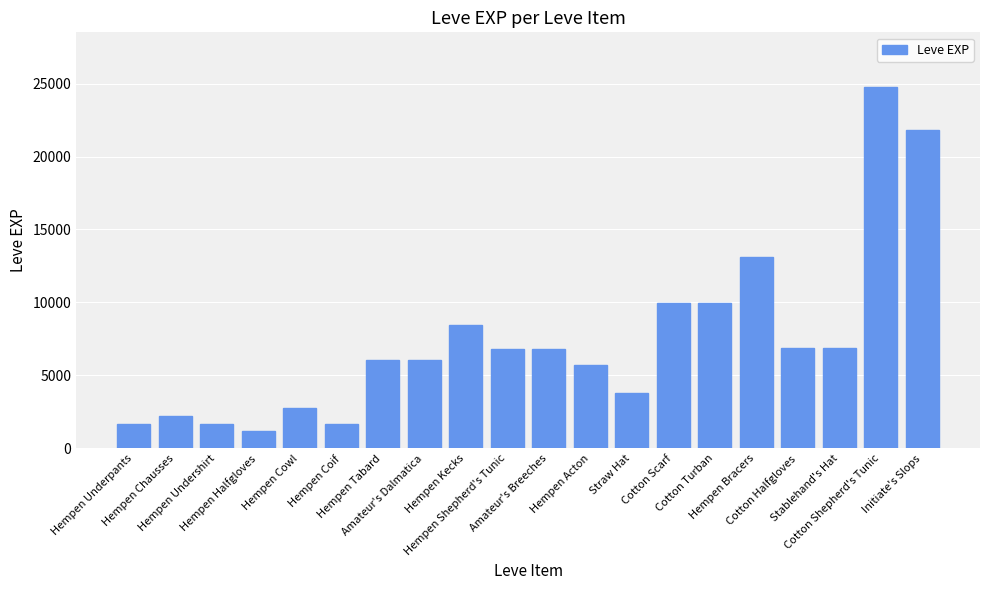

What is the difference between the maximum and minimum values?

23630